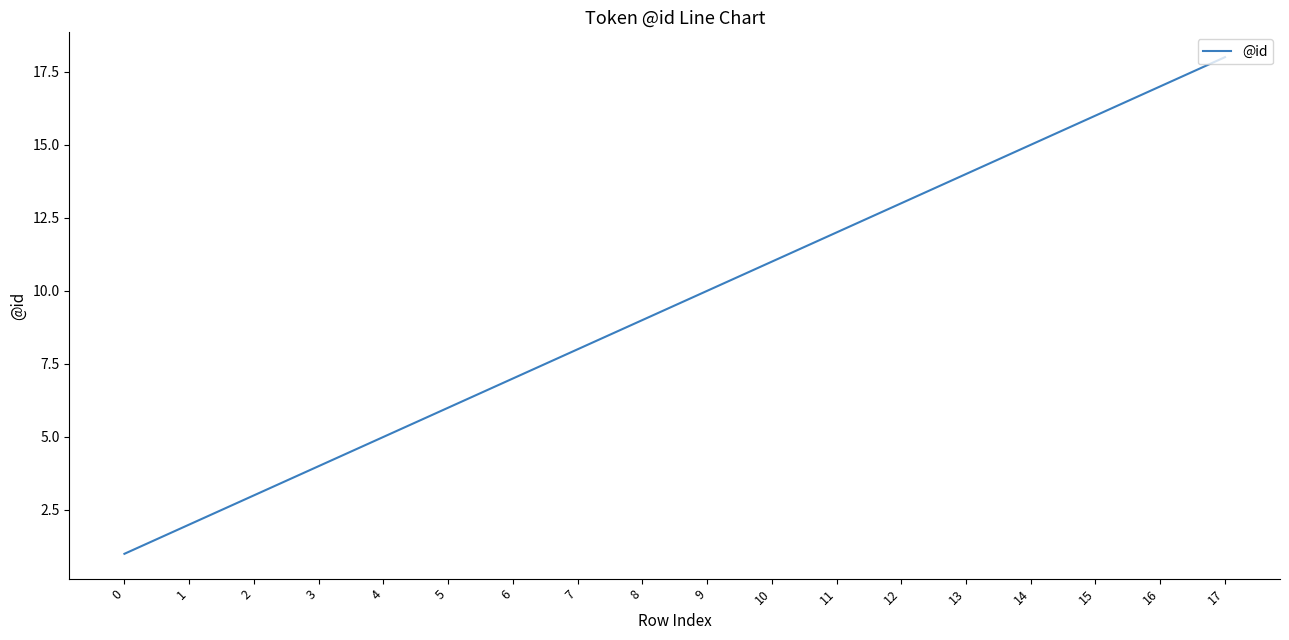

What is the difference between the maximum and second lowest values?

16